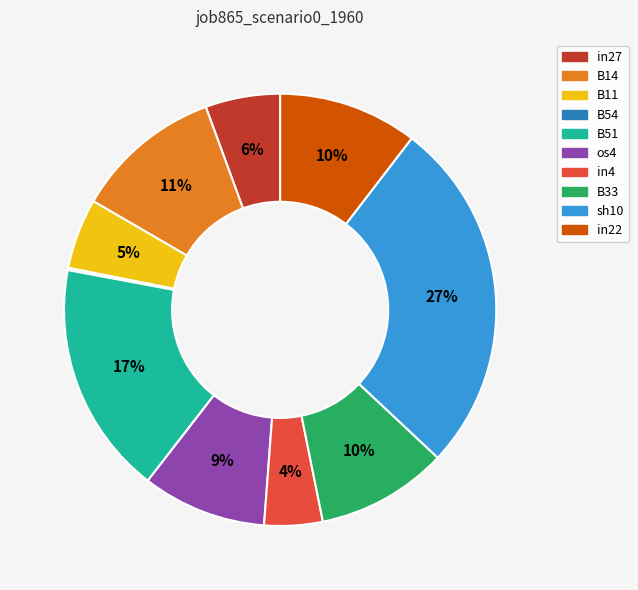

To the nearest percent, what is the combined percentage of B33 and B11?

15%